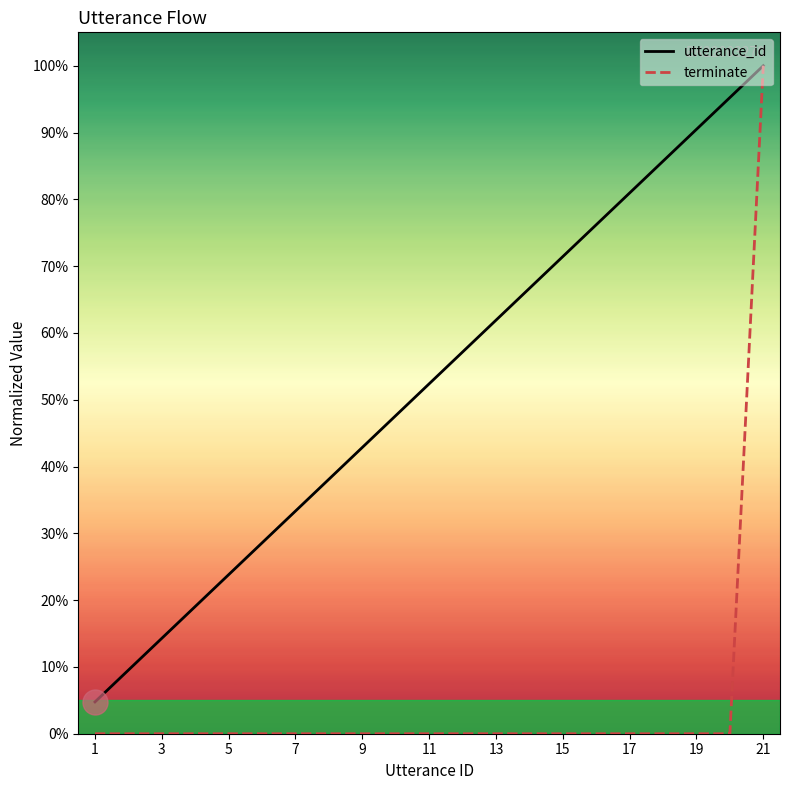

What is the value of the utterance_id point at the 18th from the left?

42.9